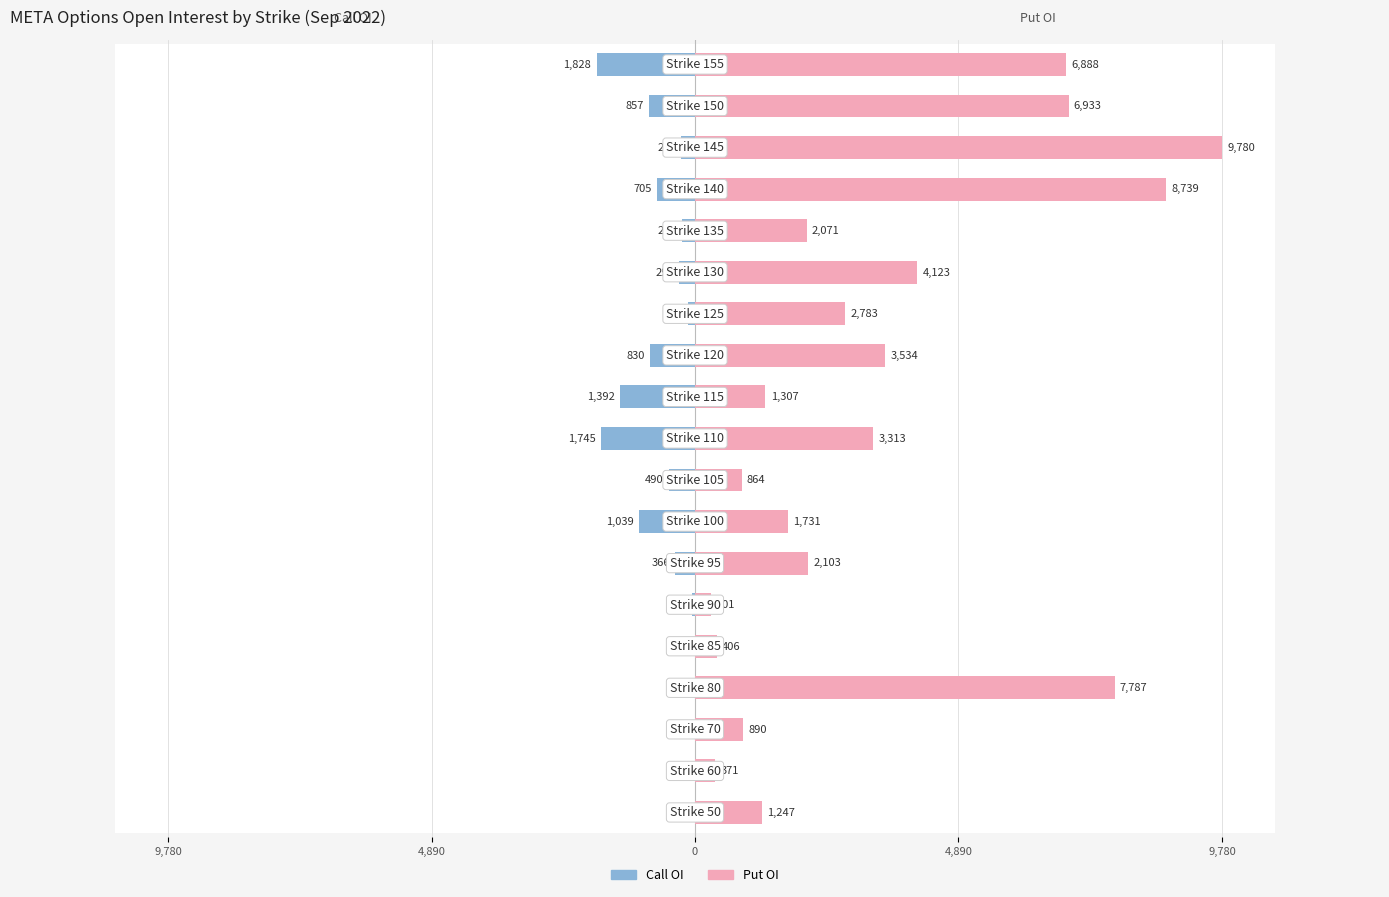

Between 0 and 6, which series saw the biggest shift?

Put OI